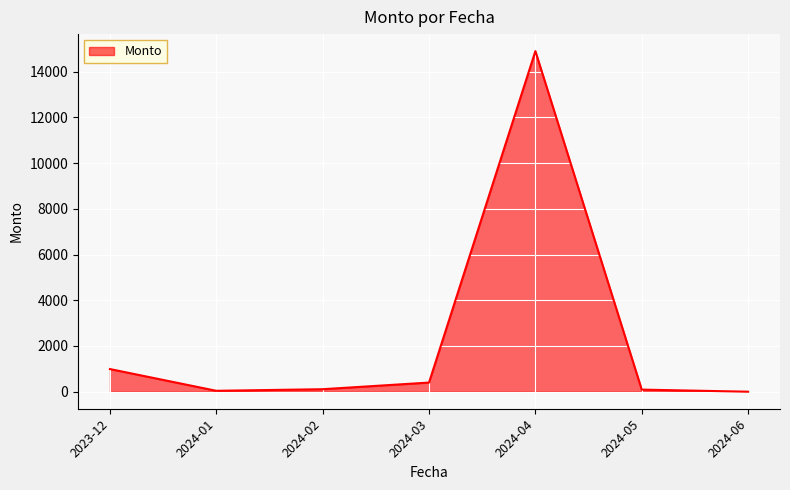

Where is the first local maximum?

2024-04